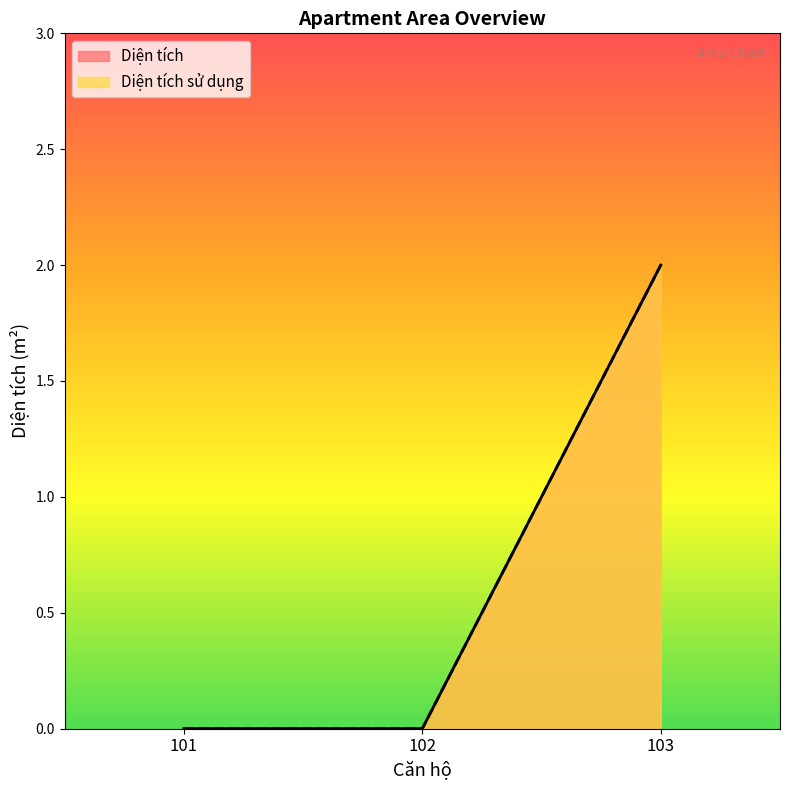

Which series has the largest range (max minus min)?

Diện tích